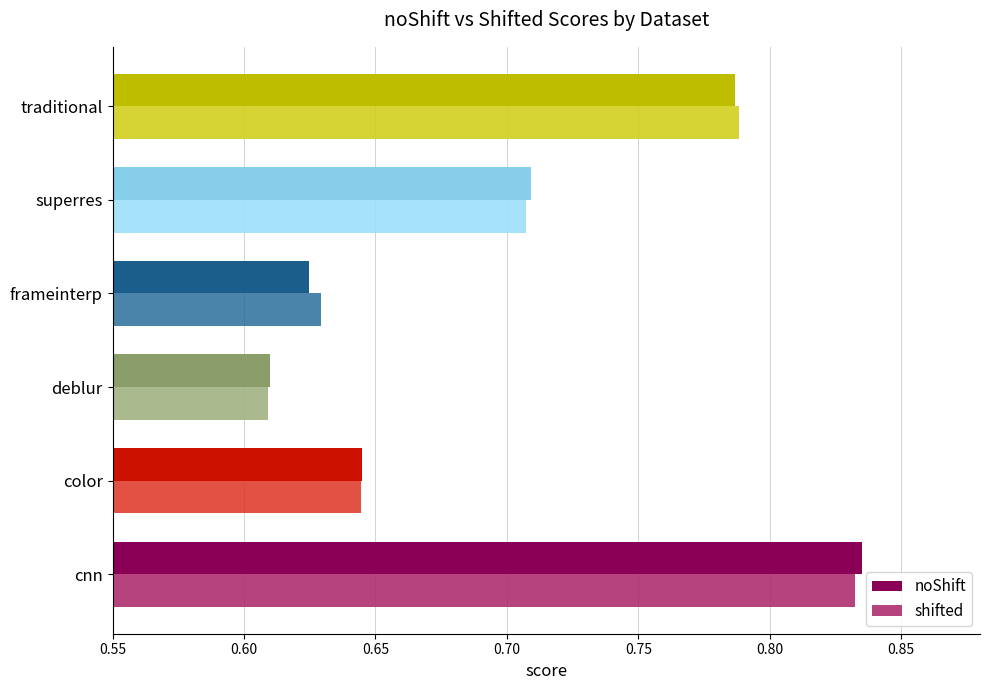

At how many categories does at least one series exceed 0?

6